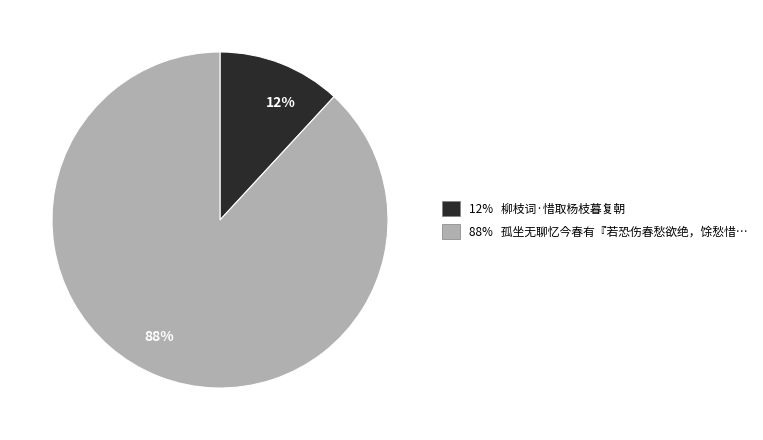

Count the number of slices in the pie.

2